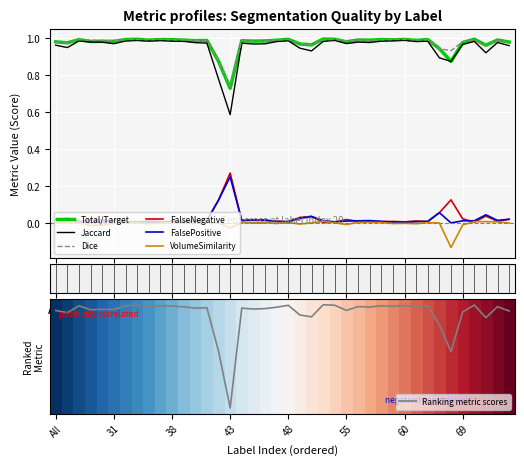

What is the maximum value for FalsePositive?

0.2